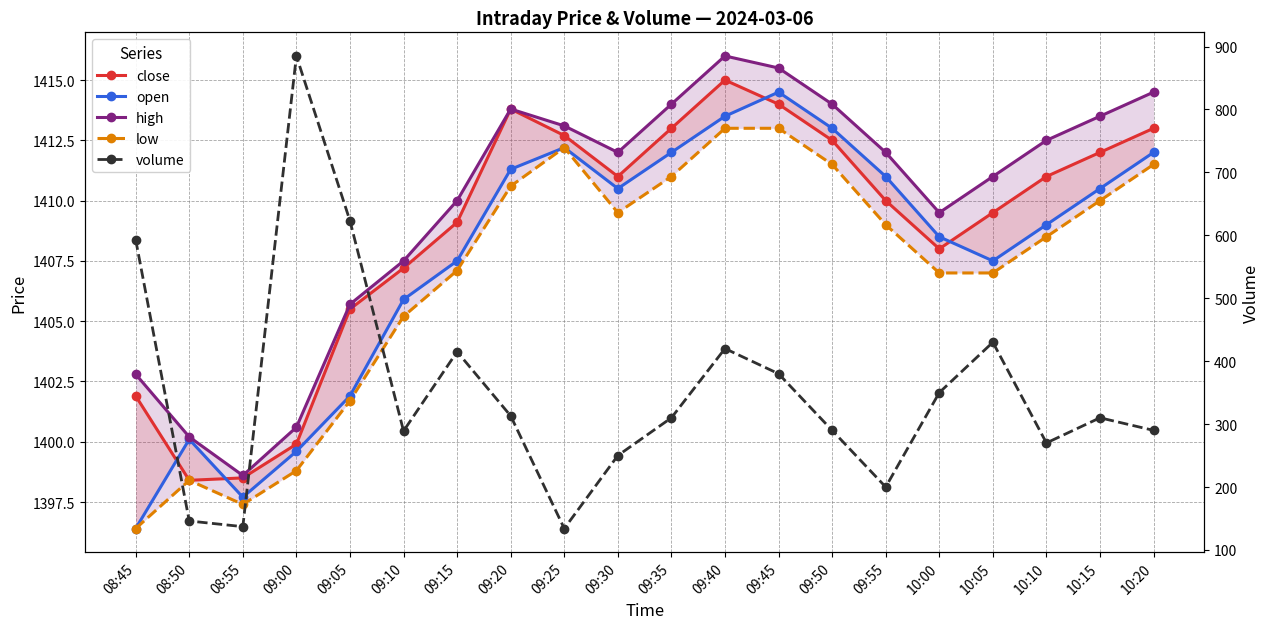

What is the average value of the high series?

1409.8